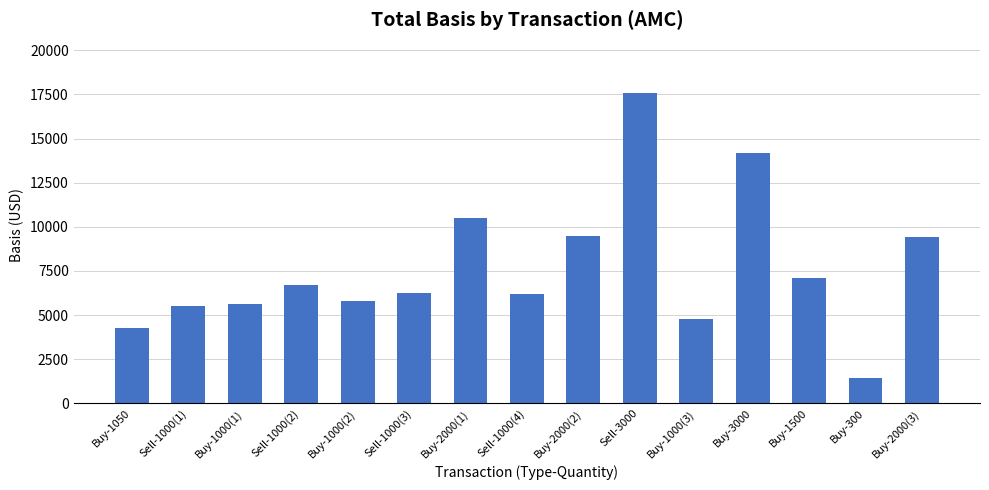

What value does the data have at Buy-3000?

14188.8